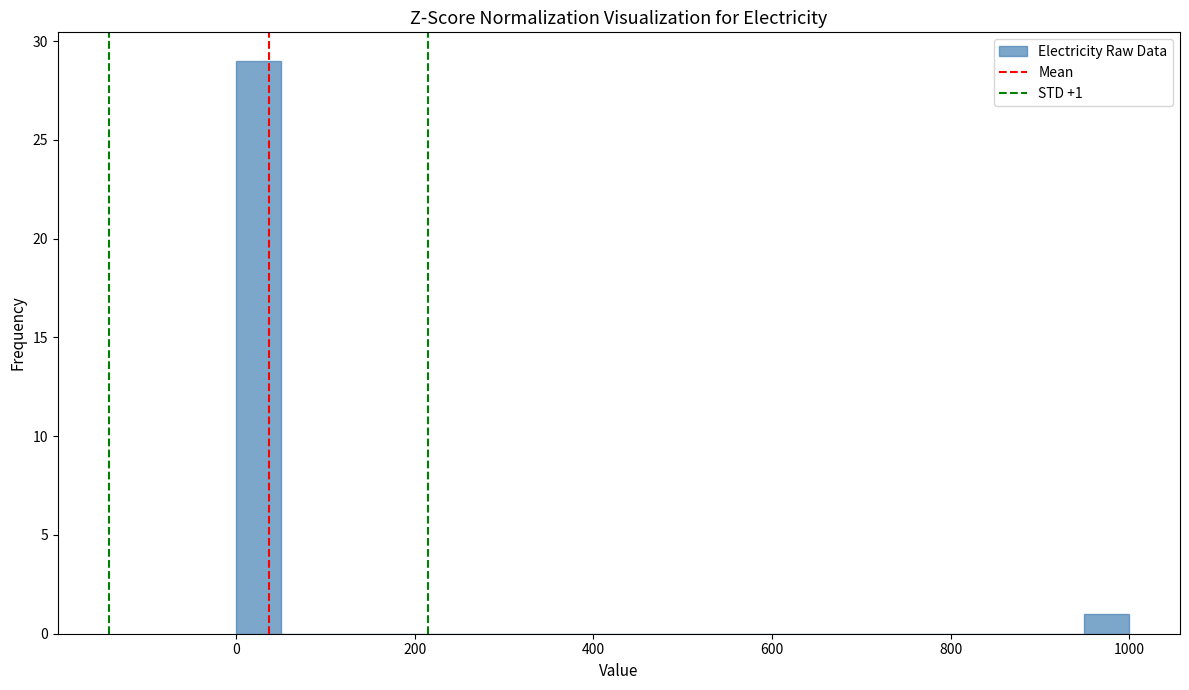

Read against the x-axis, roughly where is the centre of the tallest bar?

20